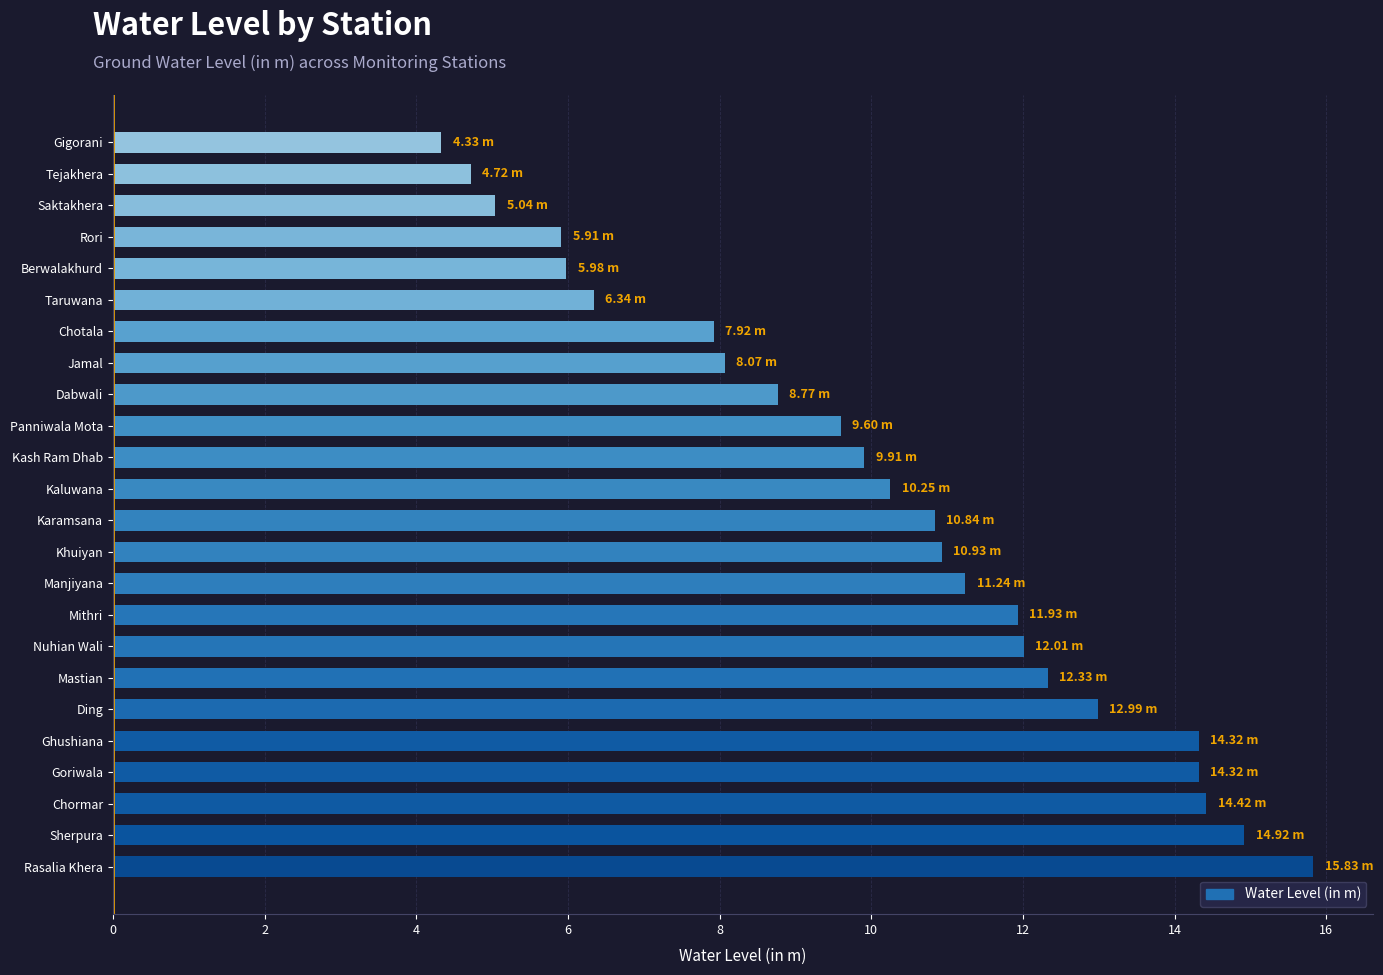

At which category does the chart reach its peak across all series?

Rasalia Khera